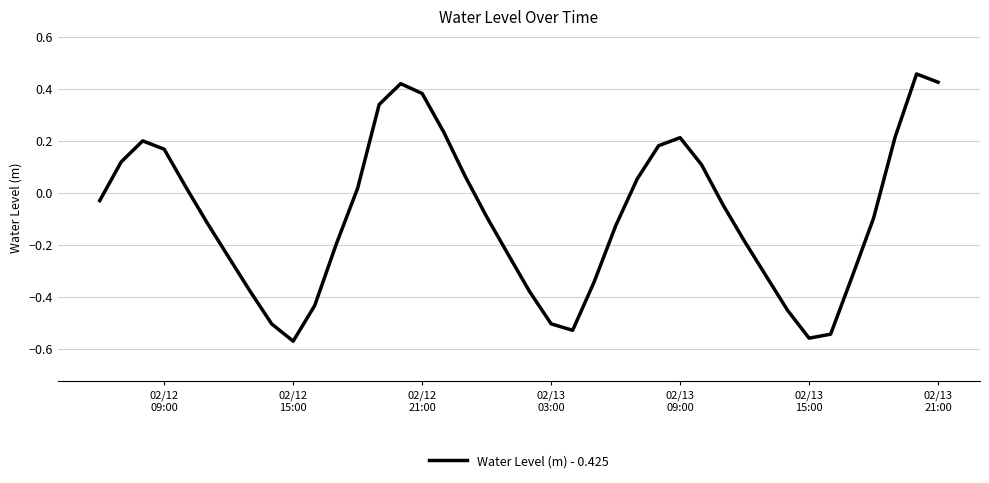

What is the difference between the maximum and minimum values?

1.0